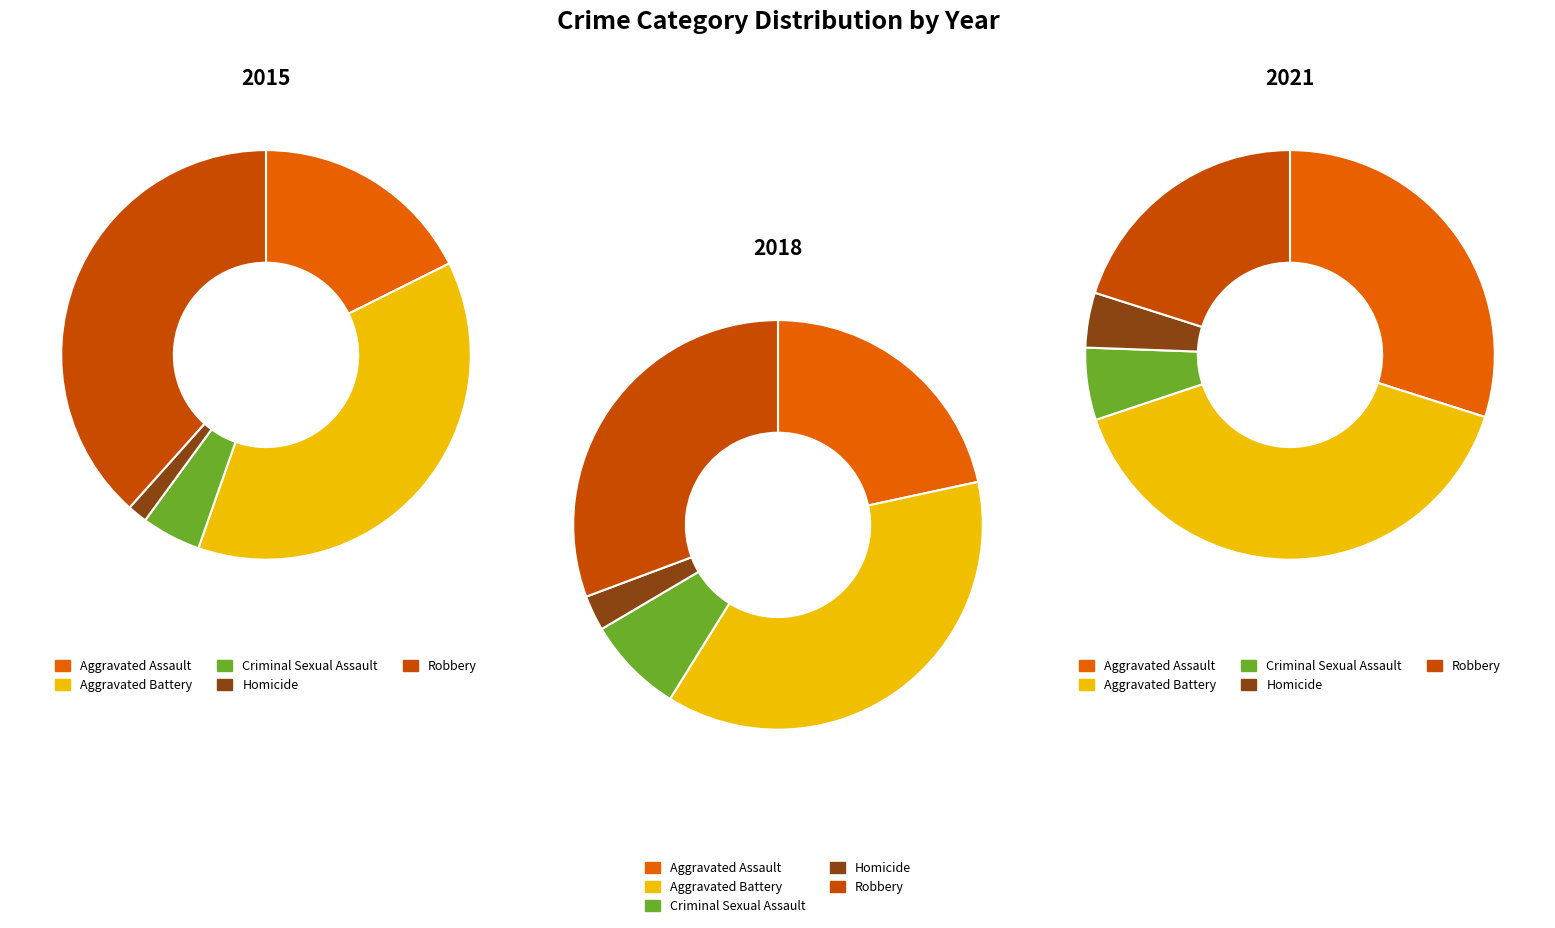

What is the largest slice in the pie chart?

Aggravated Battery